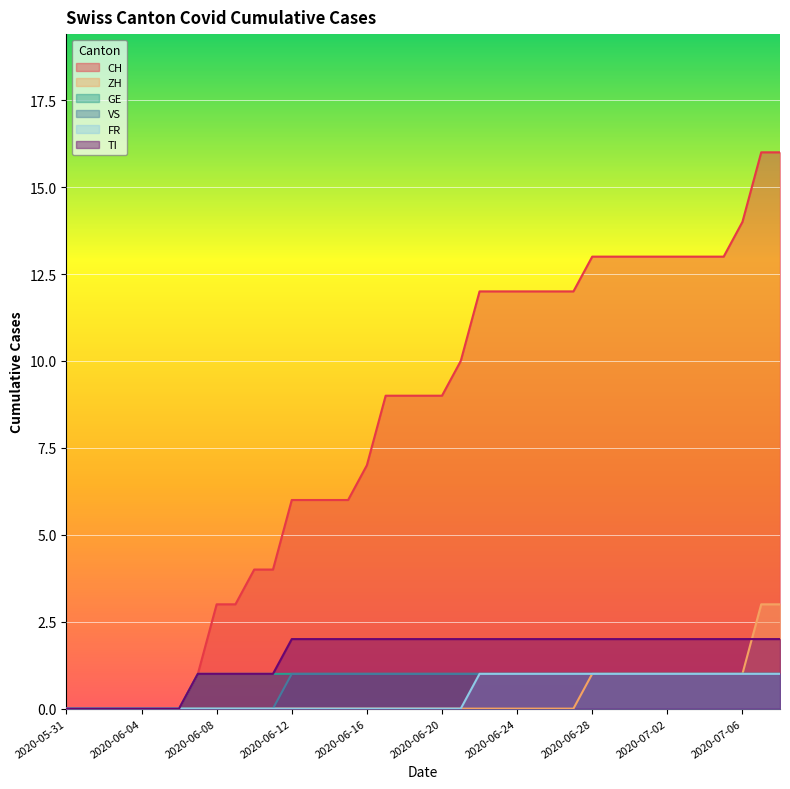

Which series changed the most between 2020-06-29 and 2020-07-01?

CH